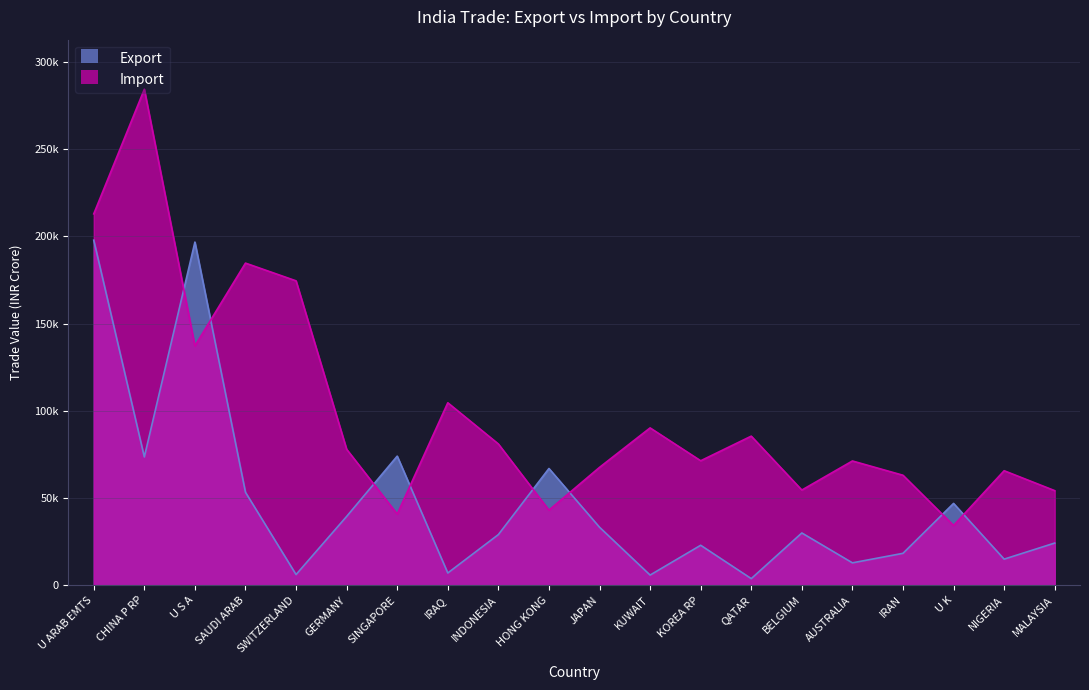

At which label does Import reach its peak?

CHINA P RP